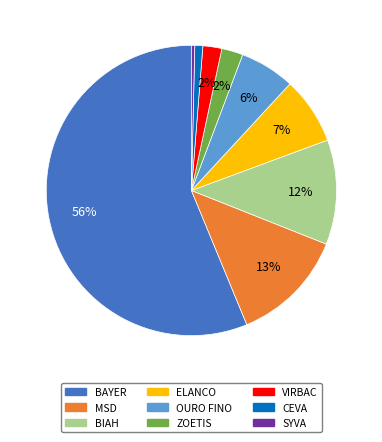

To the nearest percent, what is the combined percentage of SYVA and VIRBAC?

2%